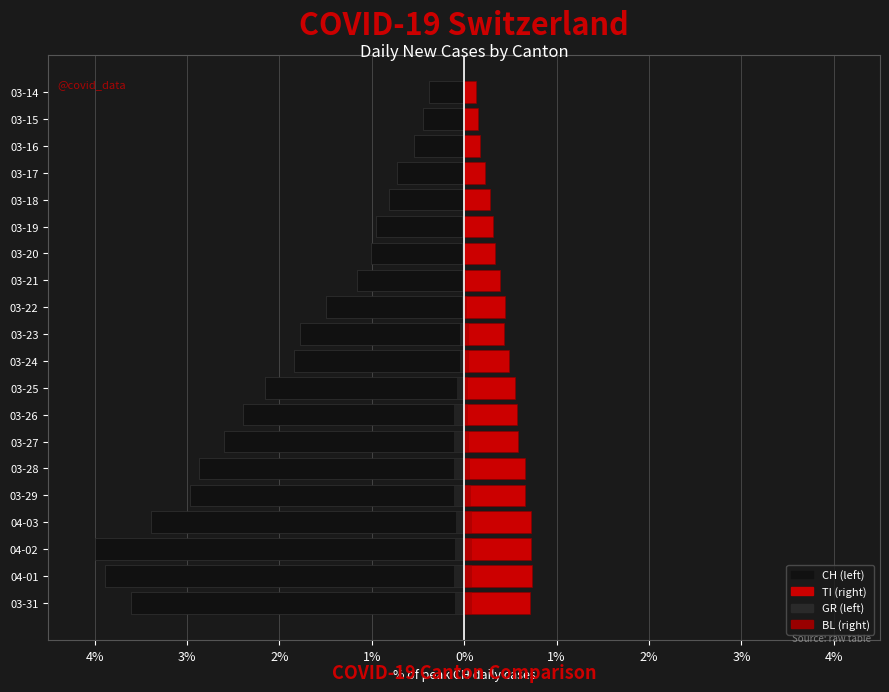

Read the BL value at 04-02.

0.1